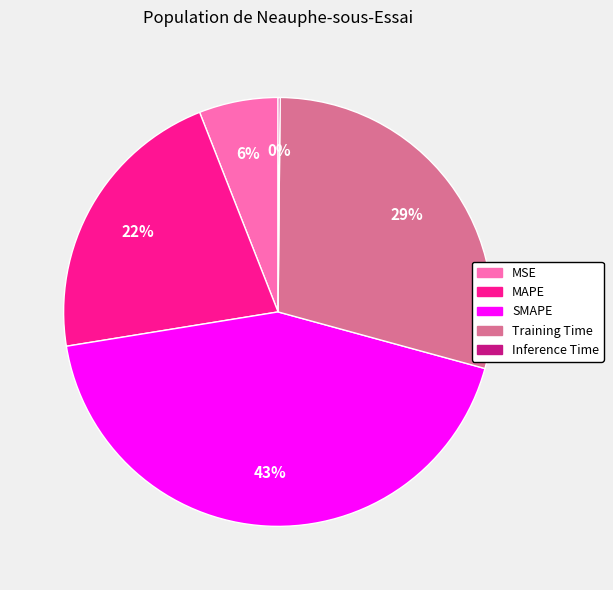

Does any single category account for the majority?

No